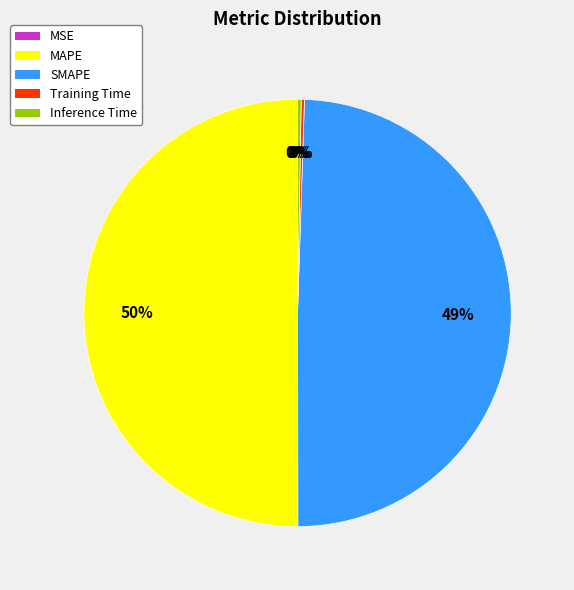

What percentage is the SMAPE slice, to the nearest percent?

49%